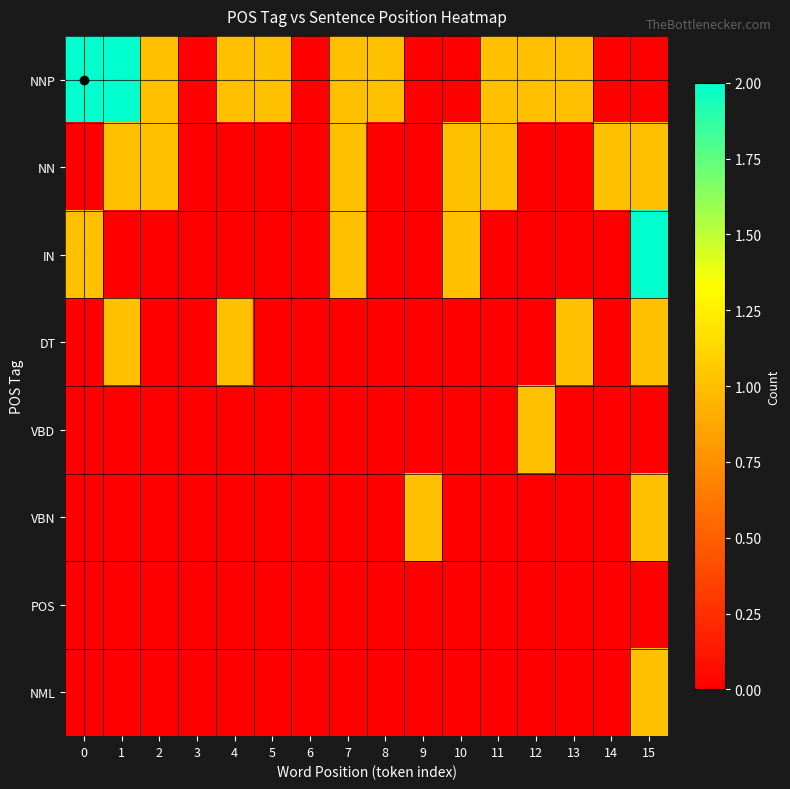

At which category does the chart reach its minimum across all series?

3